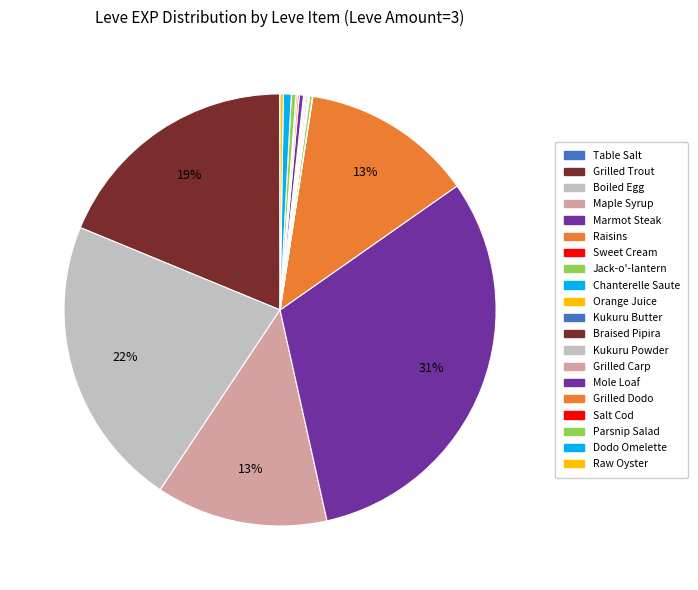

Combined, do Orange Juice and Marmot Steak account for over 50%?

No